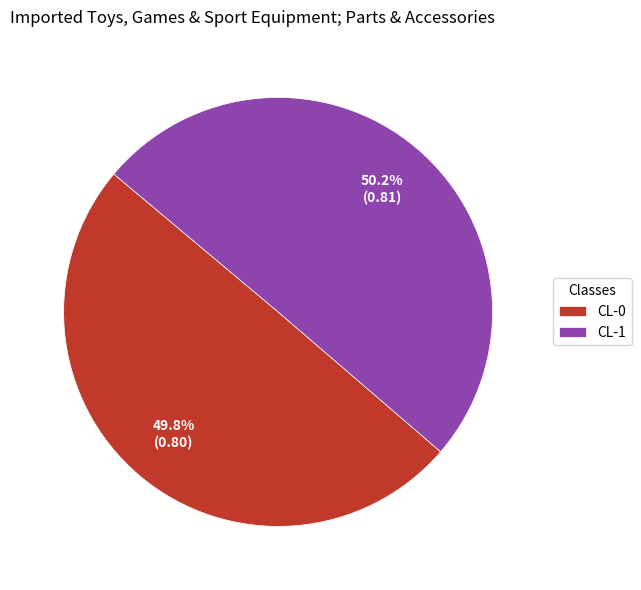

What percentage is the CL-1 slice, to the nearest percent?

50%